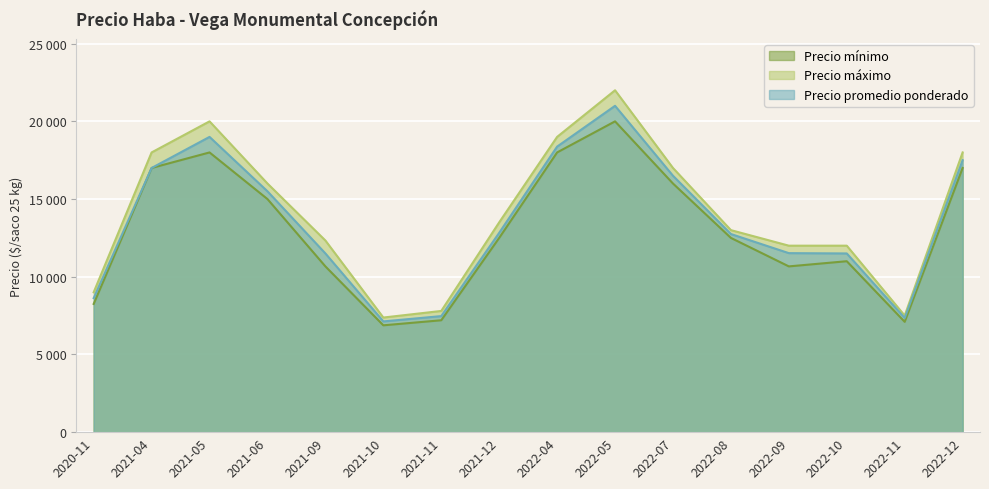

What is the smallest value displayed?

6875